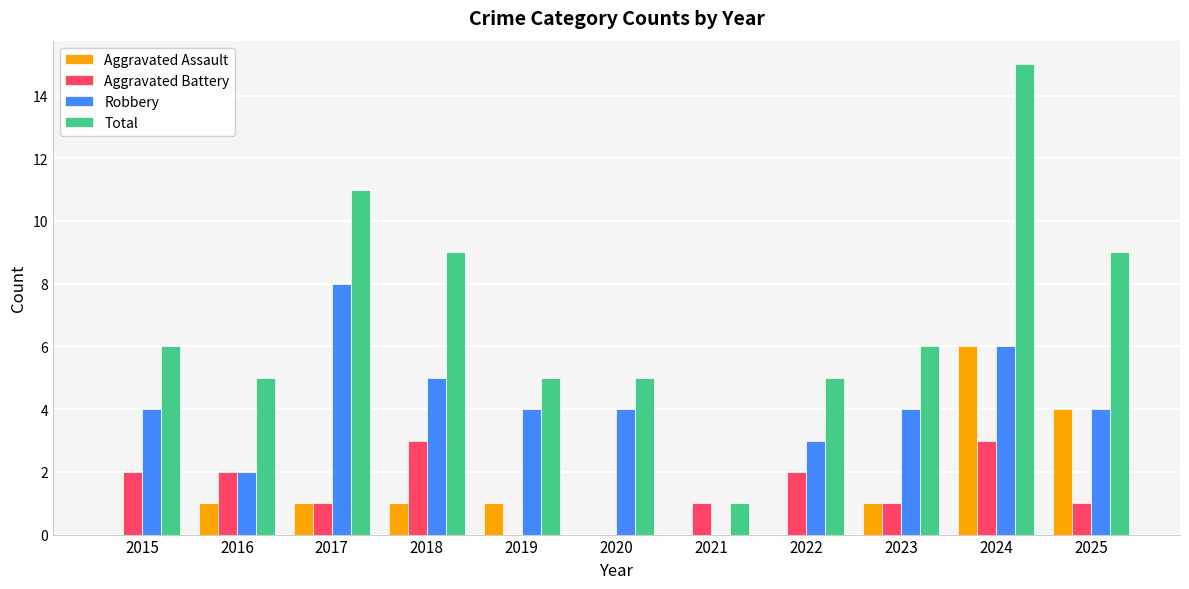

How many values in Robbery are above zero?

10